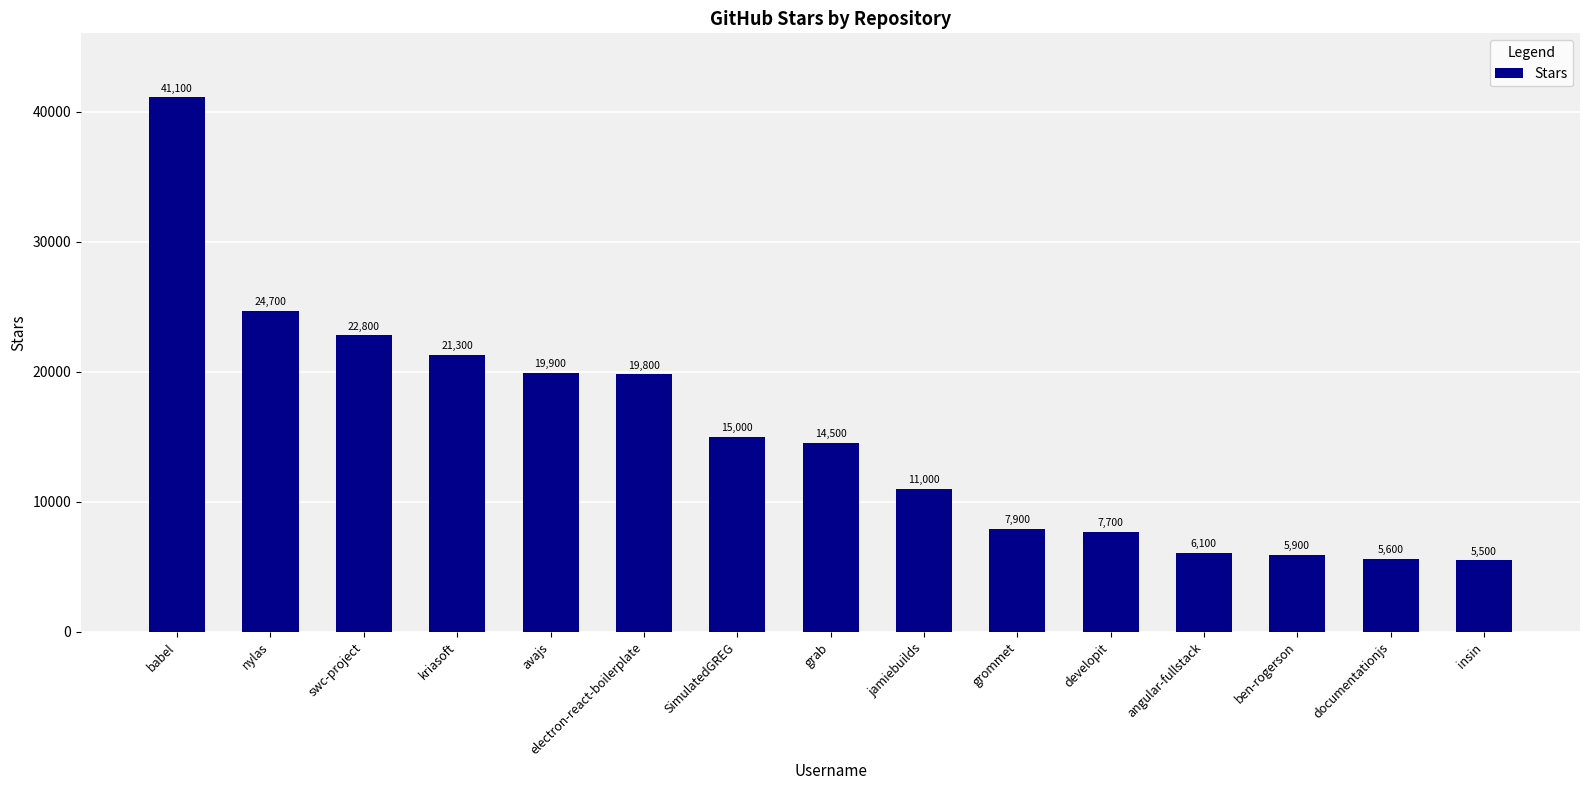

List the labels in order of value, smallest first.

insin, documentationjs, ben-rogerson, angular-fullstack, developit, grommet, jamiebuilds, grab, SimulatedGREG, electron-react-boilerplate, avajs, kriasoft, swc-project, nylas, babel